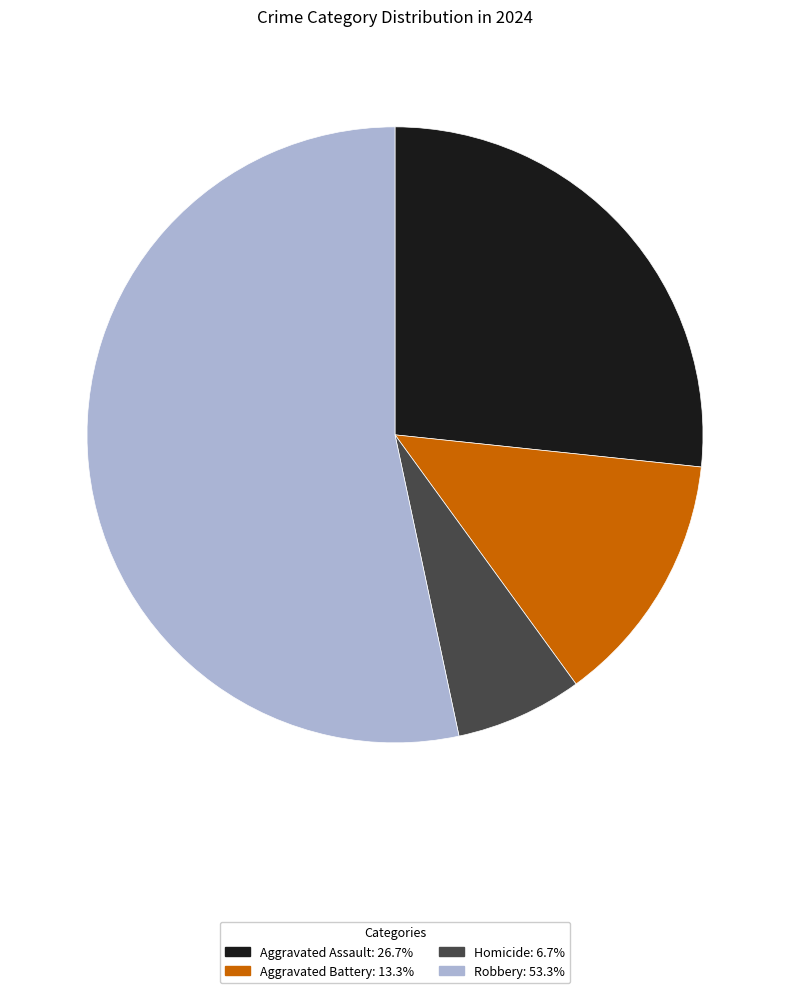

Rank the categories by value from highest to lowest.

Robbery, Aggravated Assault, Aggravated Battery, Homicide